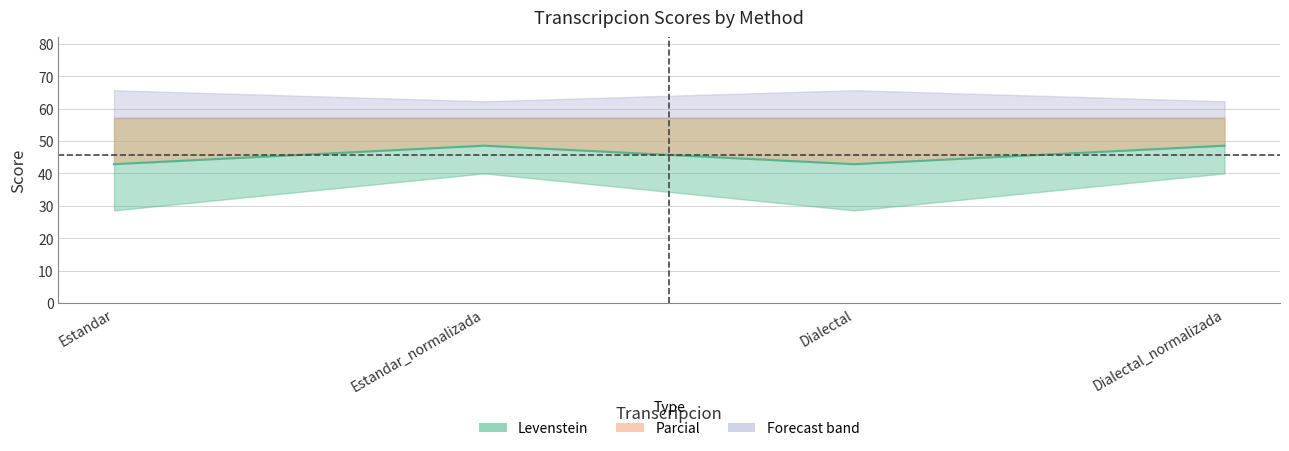

The value at Dialectal is 56.9. True or false?

False